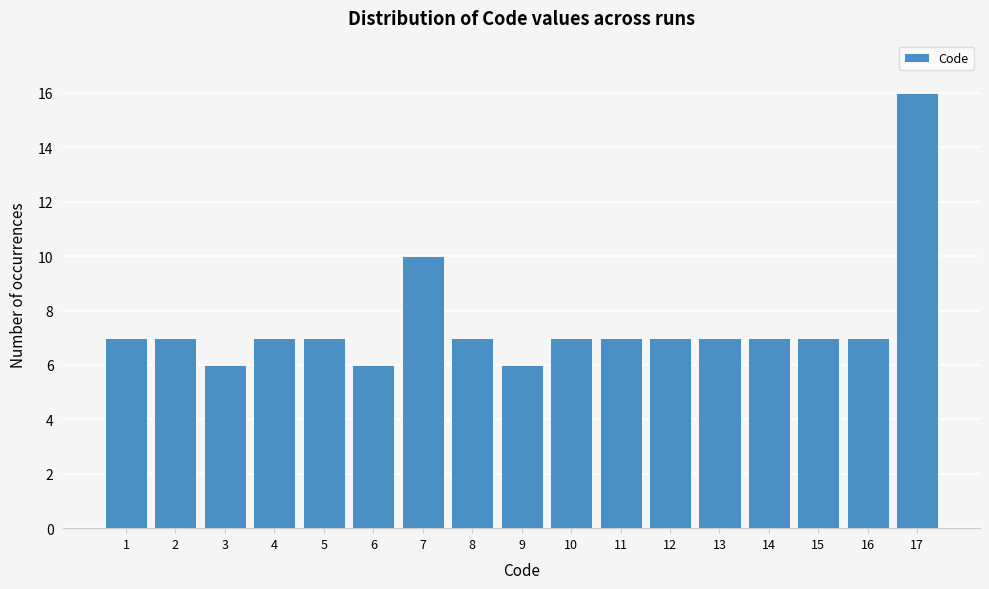

Reading left to right, list all the values displayed in this chart.

1=7	2=7	3=6	4=7	5=7	6=6	7=10	8=7	9=6	10=7	11=7	12=7	13=7	14=7	15=7	16=7	17=16